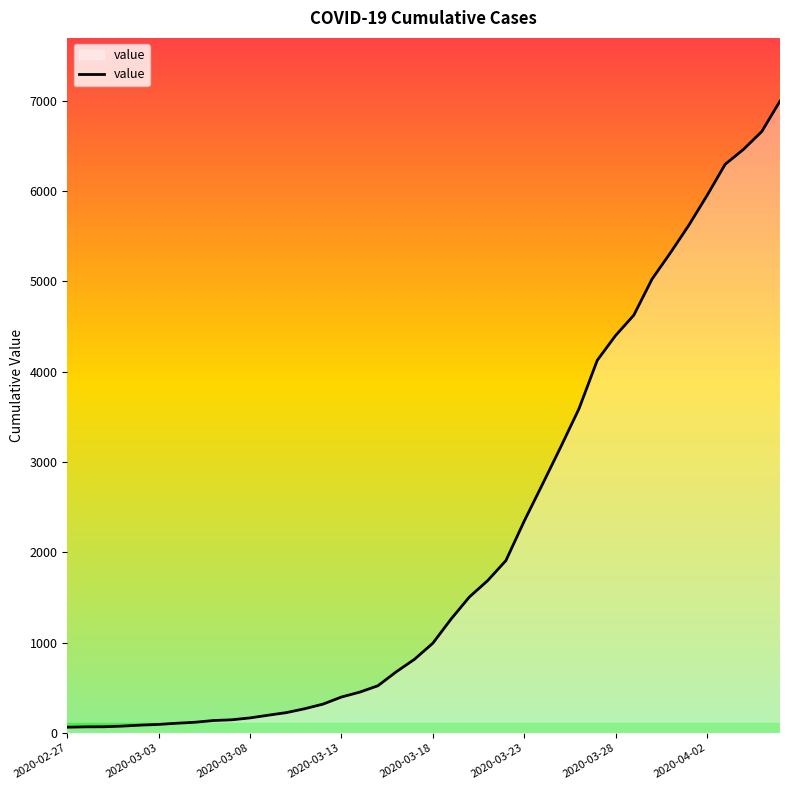

What is the difference between the maximum and minimum values?

6931